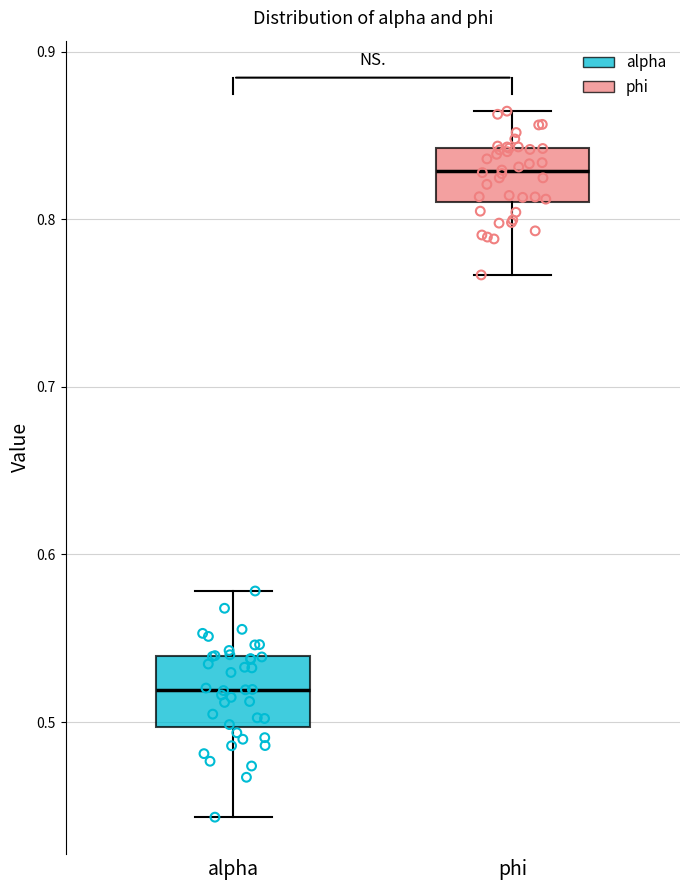

Reading left to right, transcribe this box plot: for each box, give where its median line is, the range the box spans, and where its two whiskers end, as read against the y-axis. The values are not printed on the chart, so give them approximately, as read against the axis.

alpha: median 0.52, box 0.50 to 0.54, whiskers 0.44 to 0.58
phi: median 0.83, box 0.81 to 0.84, whiskers 0.77 to 0.86